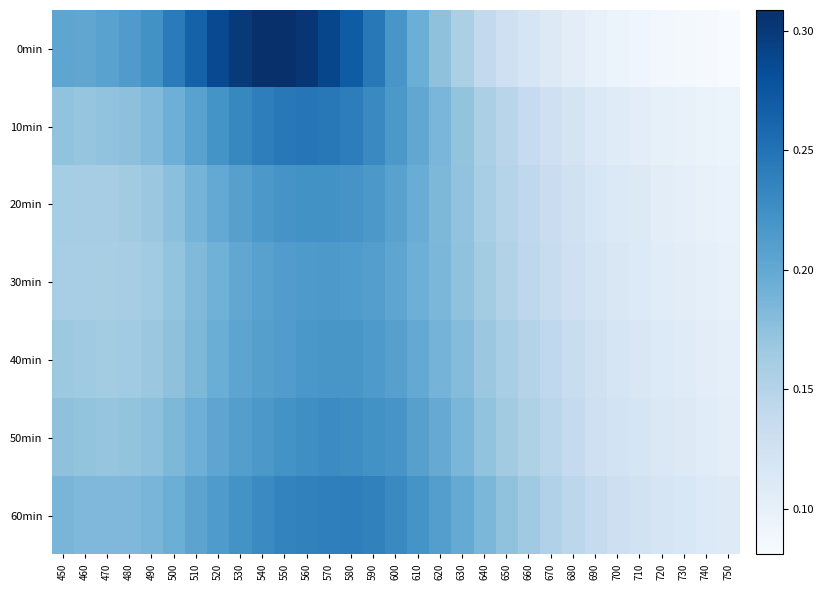

Which series has the largest range (max minus min)?

0min